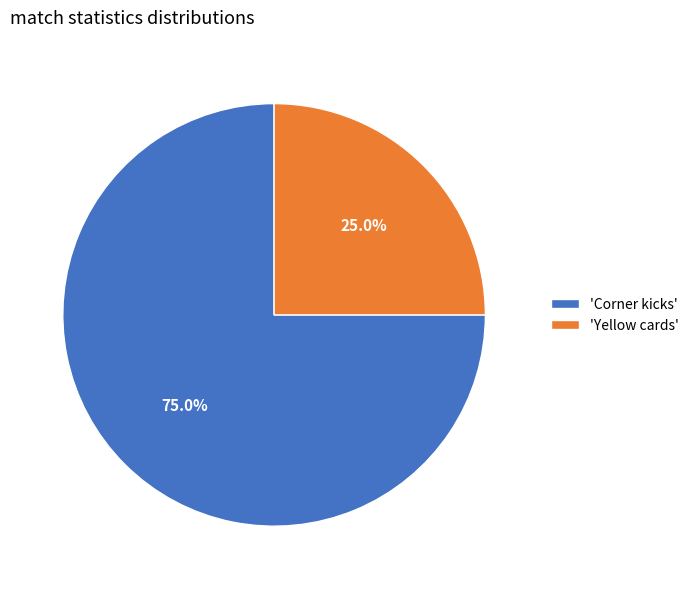

Between 'Yellow cards' and 'Corner kicks', which is larger?

'Corner kicks'